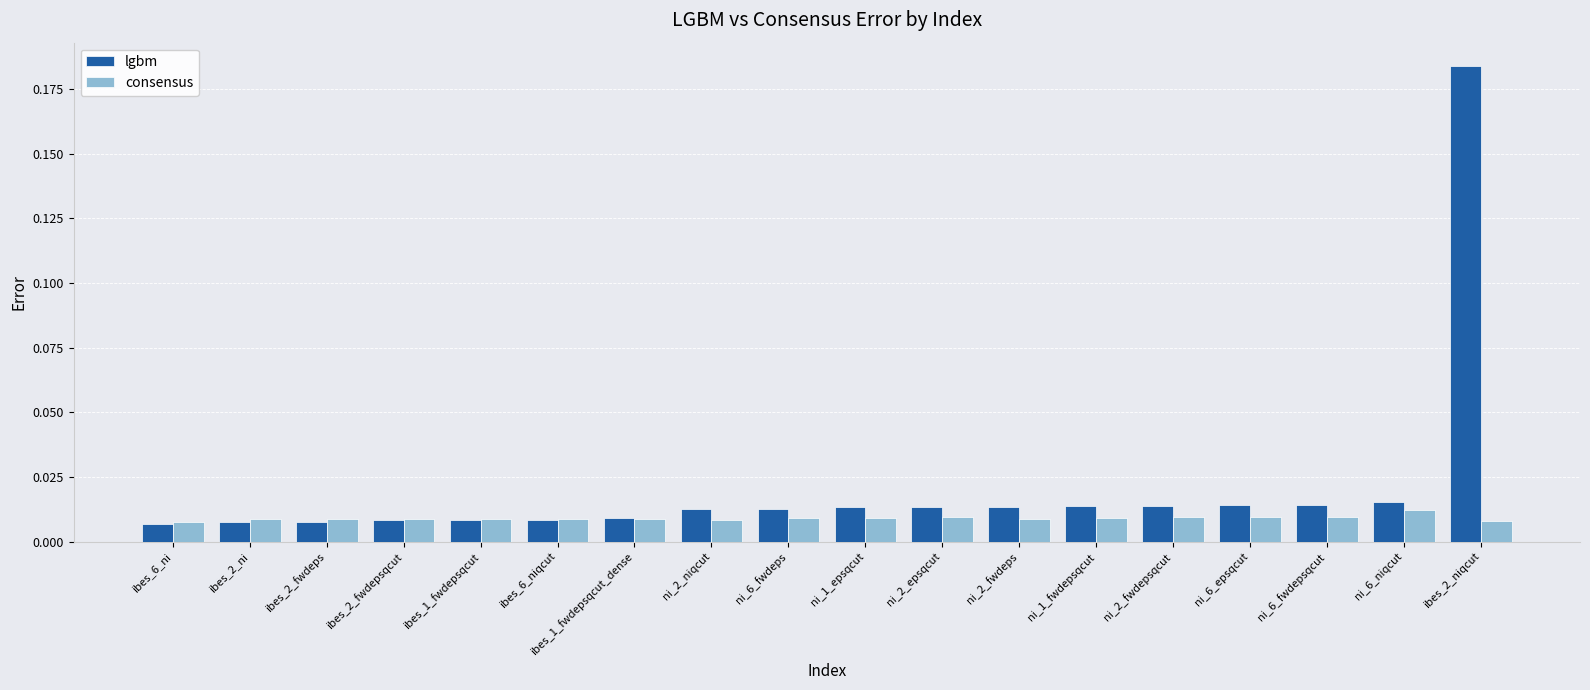

What are all the series names shown in the legend?

lgbm, consensus